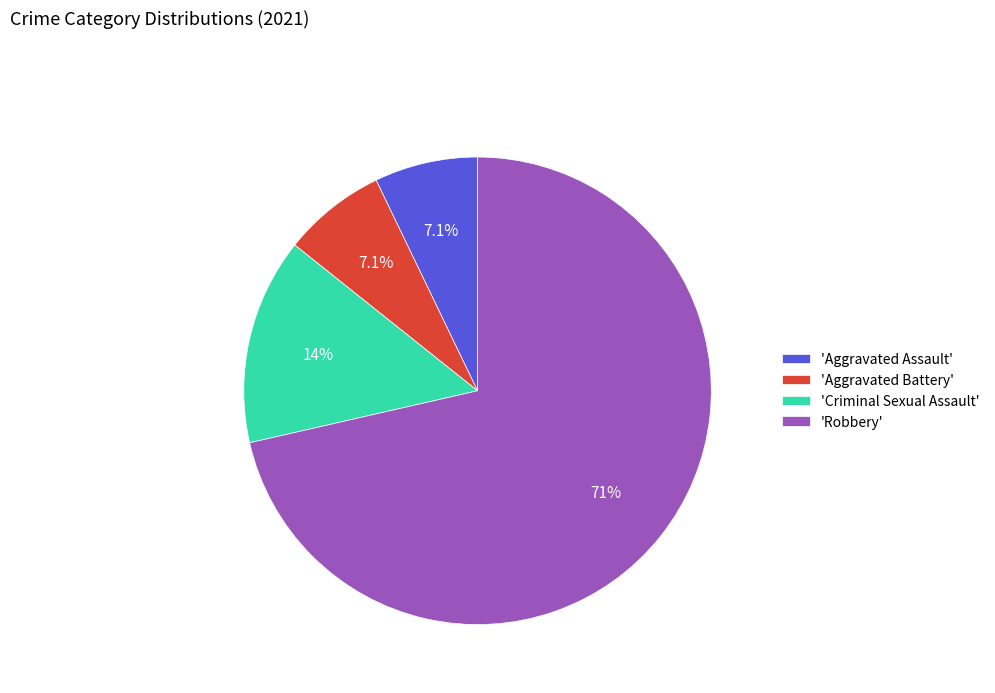

What is the largest slice in the pie chart?

'Robbery'